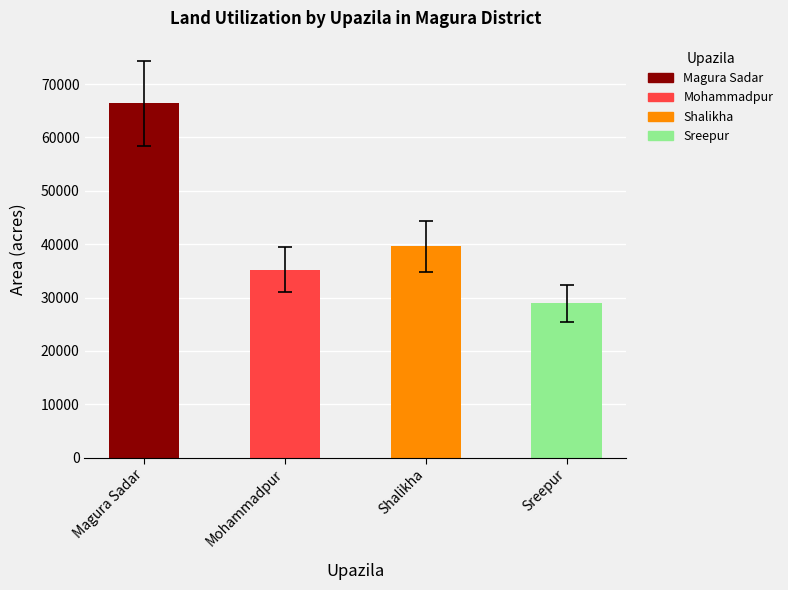

What is the value of the 1st bar from the left?

66449